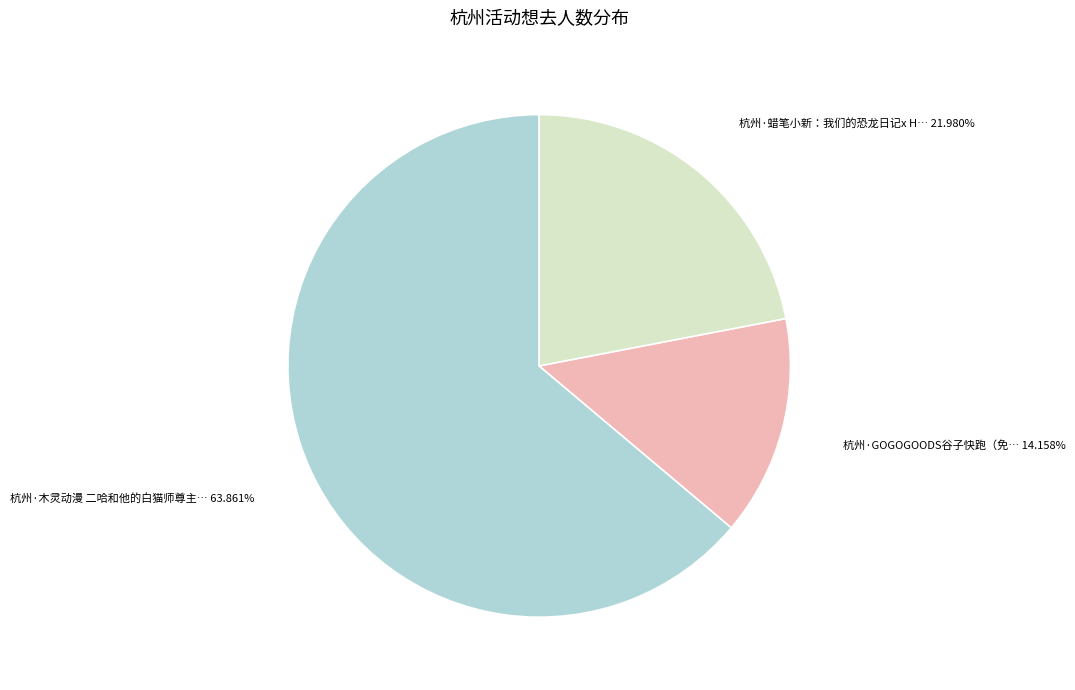

To the nearest percent, what percentage of the pie is 杭州·GOGOGOODS谷子快跑（免费入场）?

14%